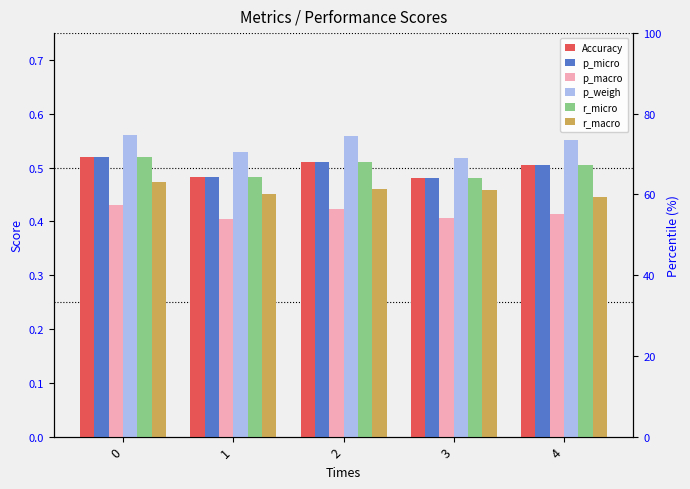

What value does the r_micro series have at 2?

0.5